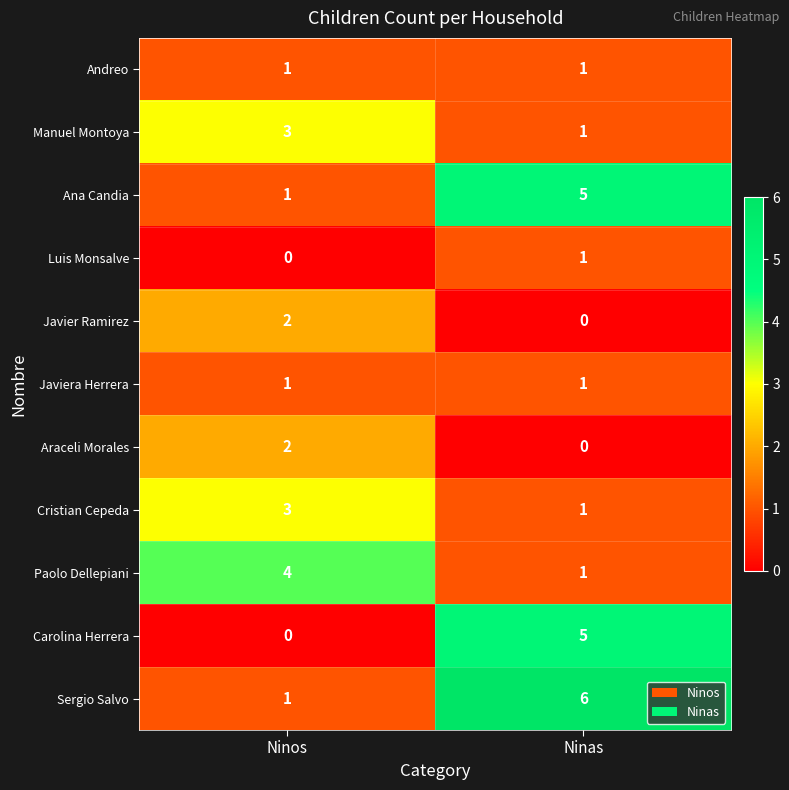

At how many categories does at least one series exceed 5?

1